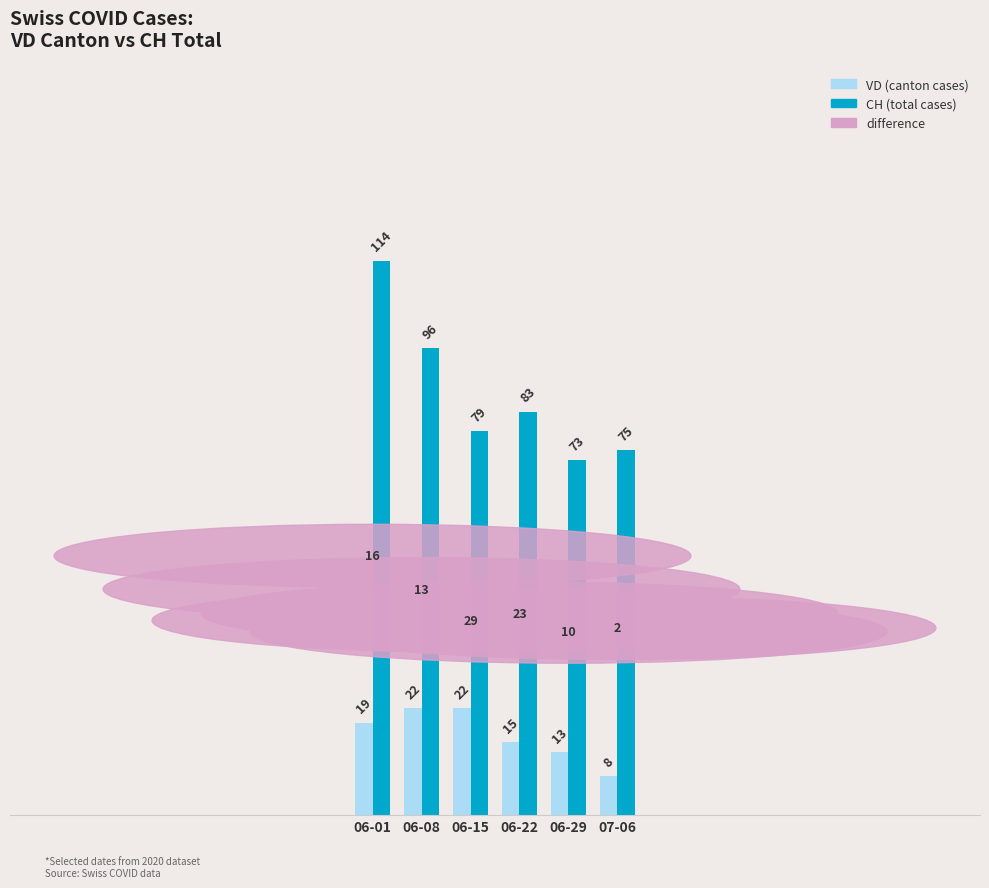

What is the difference between the highest and lowest values at 06-15?

57